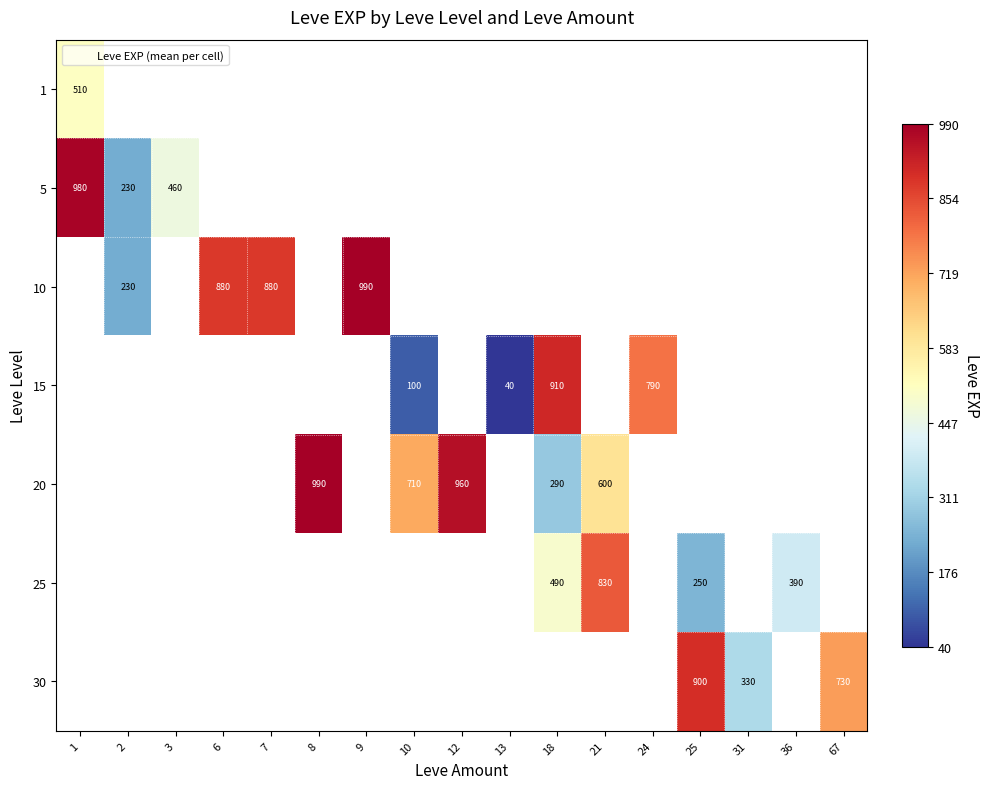

At 7, list the series in order from smallest to largest.

1, 5, 10, 15, 20, 25, 30